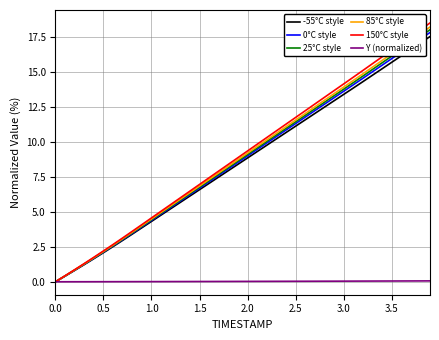

Which series has the widest spread of values?

150°C style